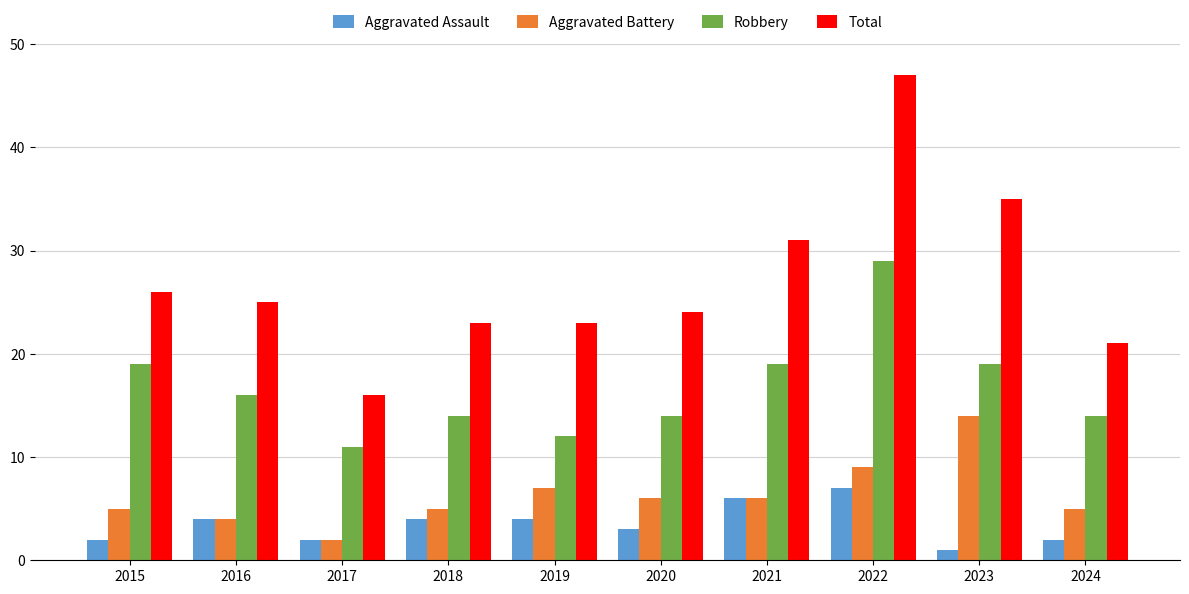

Reading left to right, list all the values displayed in this chart.

Aggravated Assault: 2015=2	2016=4	2017=2	2018=4	2019=4	2020=3	2021=6	2022=7	2023=1	2024=2
Aggravated Battery: 2015=5	2016=4	2017=2	2018=5	2019=7	2020=6	2021=6	2022=9	2023=14	2024=5
Robbery: 2015=19	2016=16	2017=11	2018=14	2019=12	2020=14	2021=19	2022=29	2023=19	2024=14
Total: 2015=26	2016=25	2017=16	2018=23	2019=23	2020=24	2021=31	2022=47	2023=35	2024=21